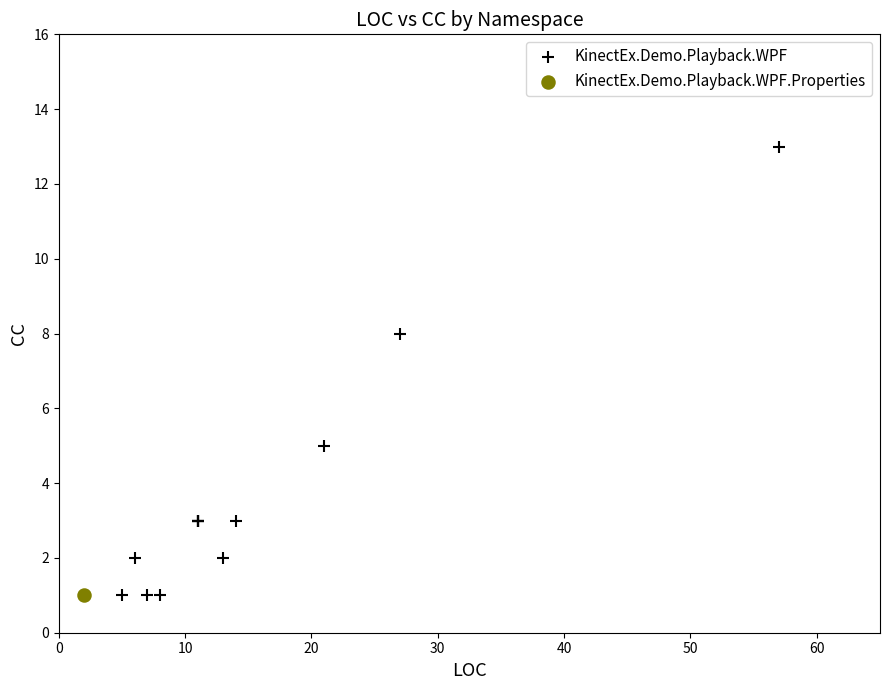

What are all the series names shown in the legend?

KinectEx.Demo.Playback.WPF, KinectEx.Demo.Playback.WPF.Properties